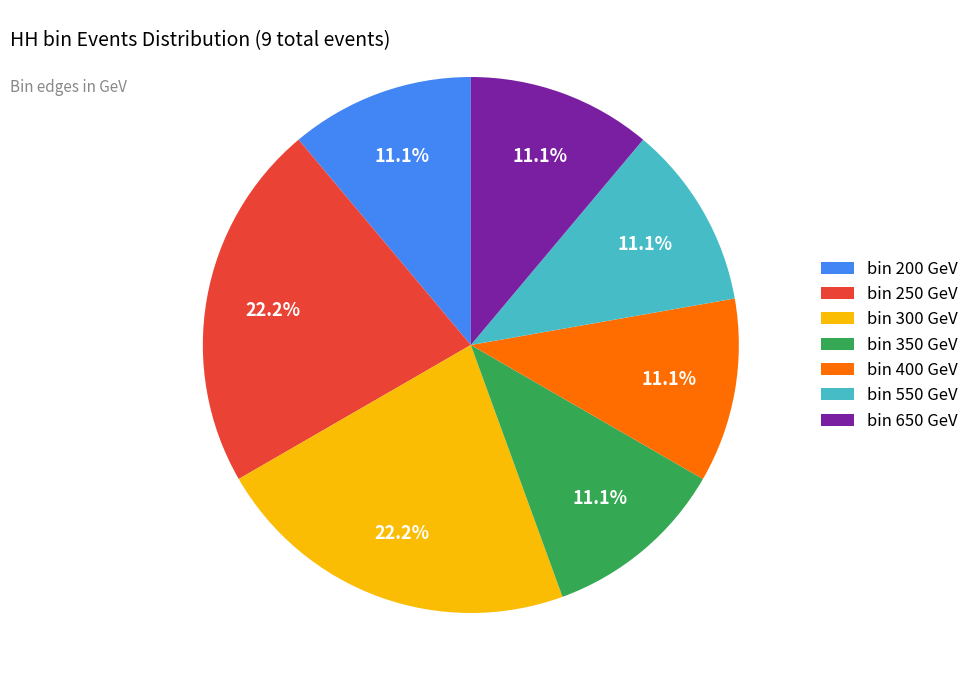

Is there a majority slice in this chart?

No